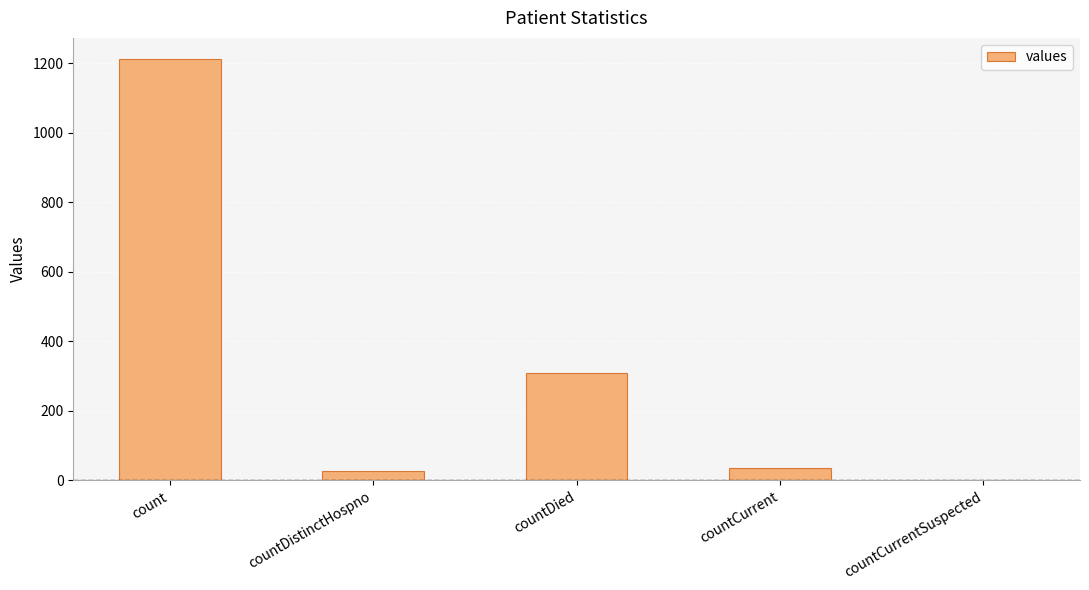

True or false: the data shows -483 at countCurrentSuspected.

False